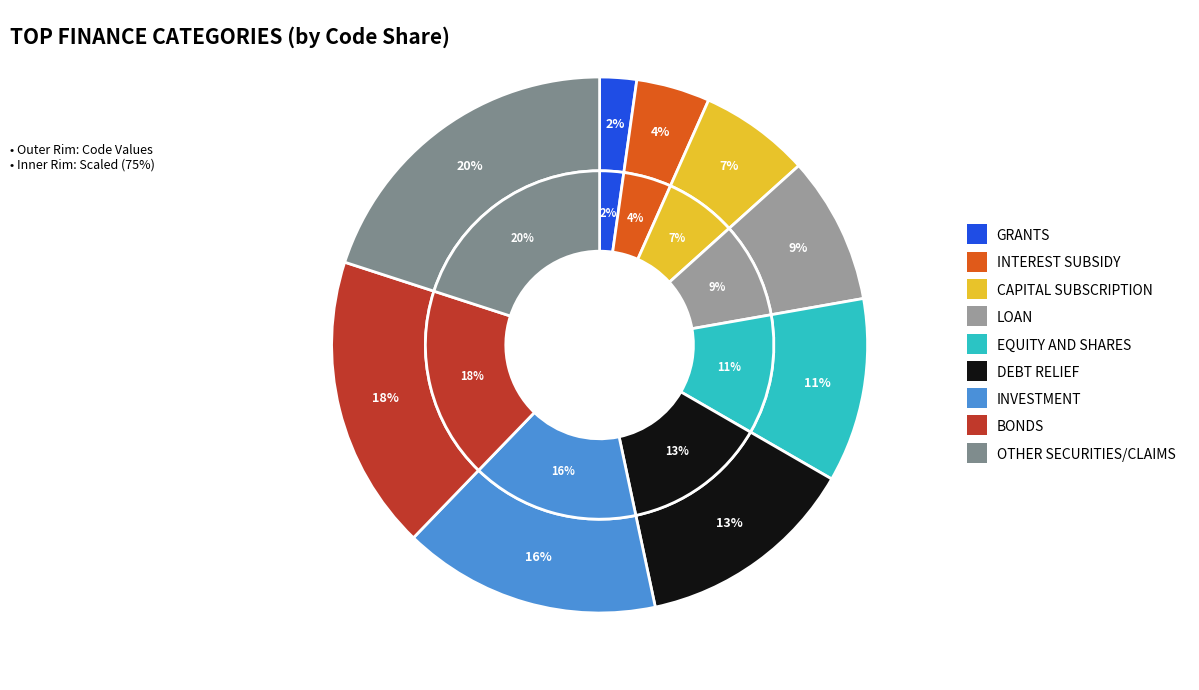

Combined, what portion of the pie is EQUITY AND SHARES and DEBT RELIEF?

24.4%